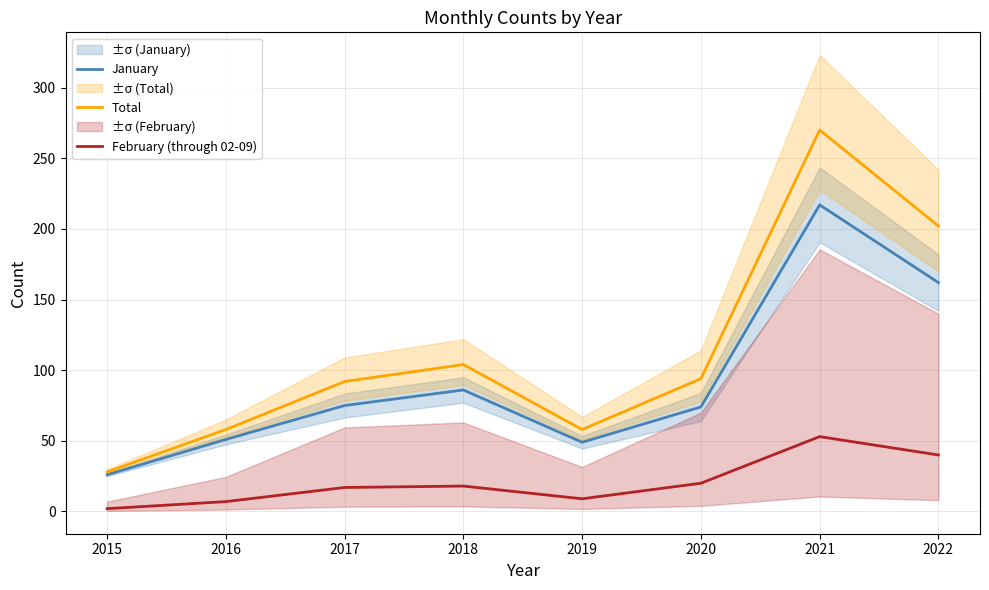

True or false: January and Total intersect in this chart.

False